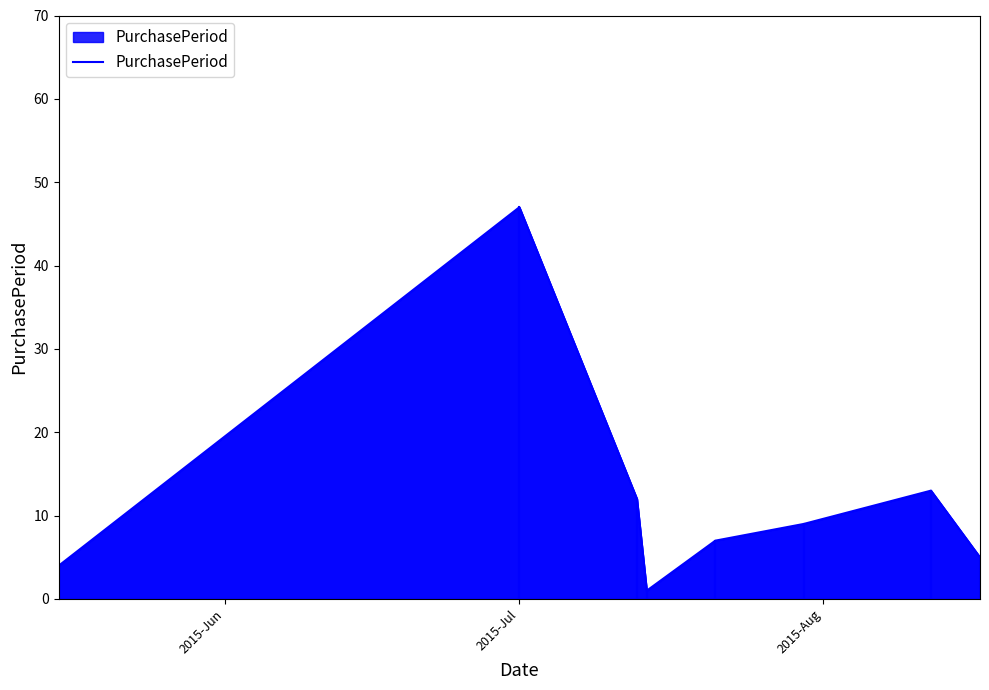

What is the sum of all values?

98